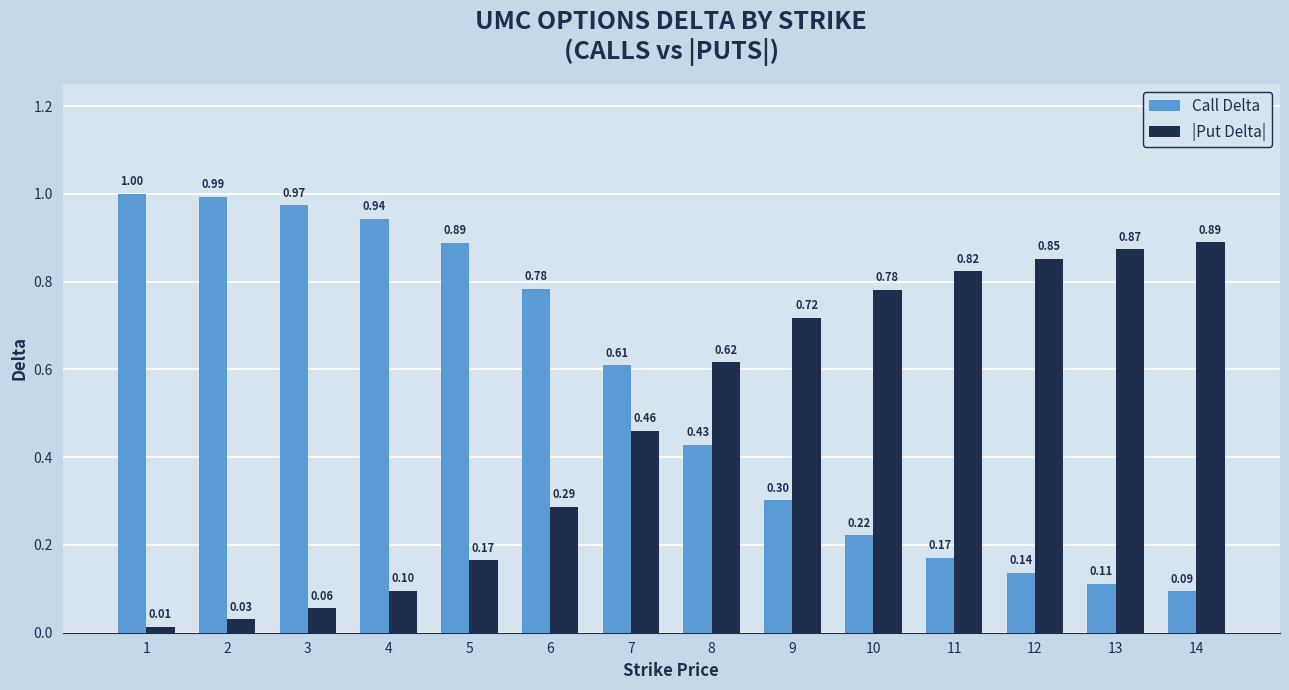

What is the difference between the |Put Delta| values at 7 and 5?

0.3